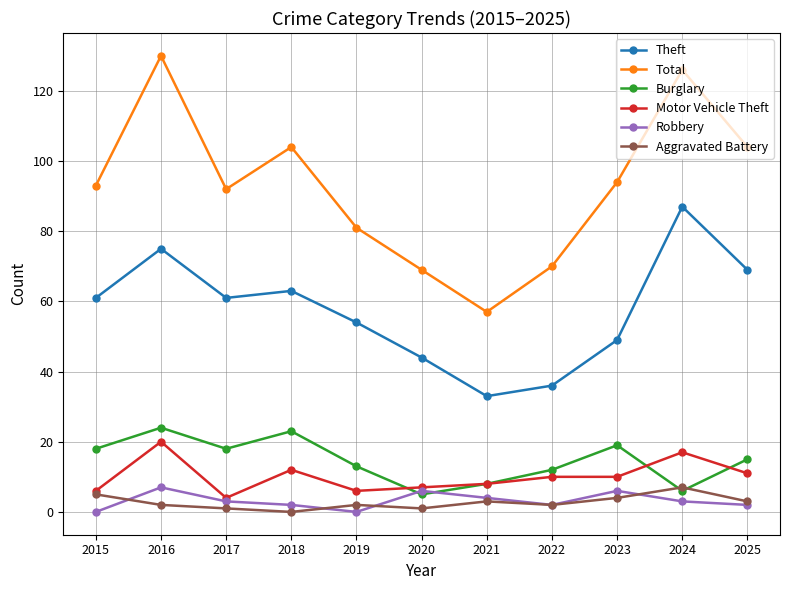

True or false: Aggravated Battery has a value of 3 at 2021.

True